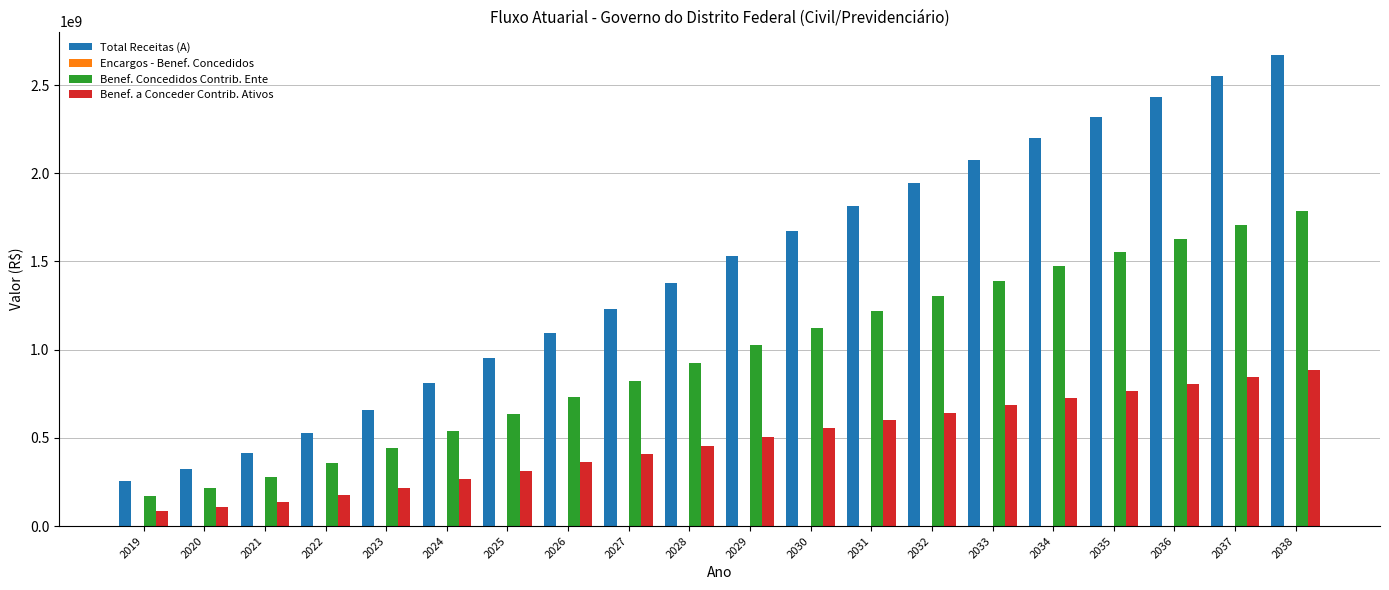

At which category is the sum across all series the highest?

2038